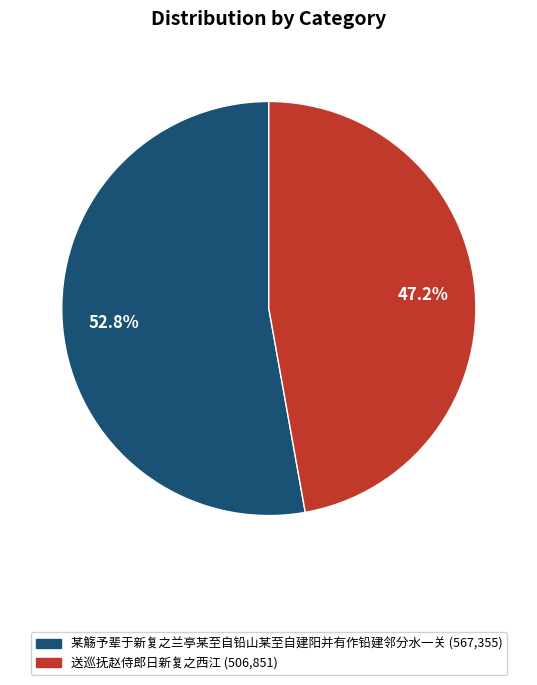

Which slice is the smallest?

送巡抚赵侍郎日新复之西江